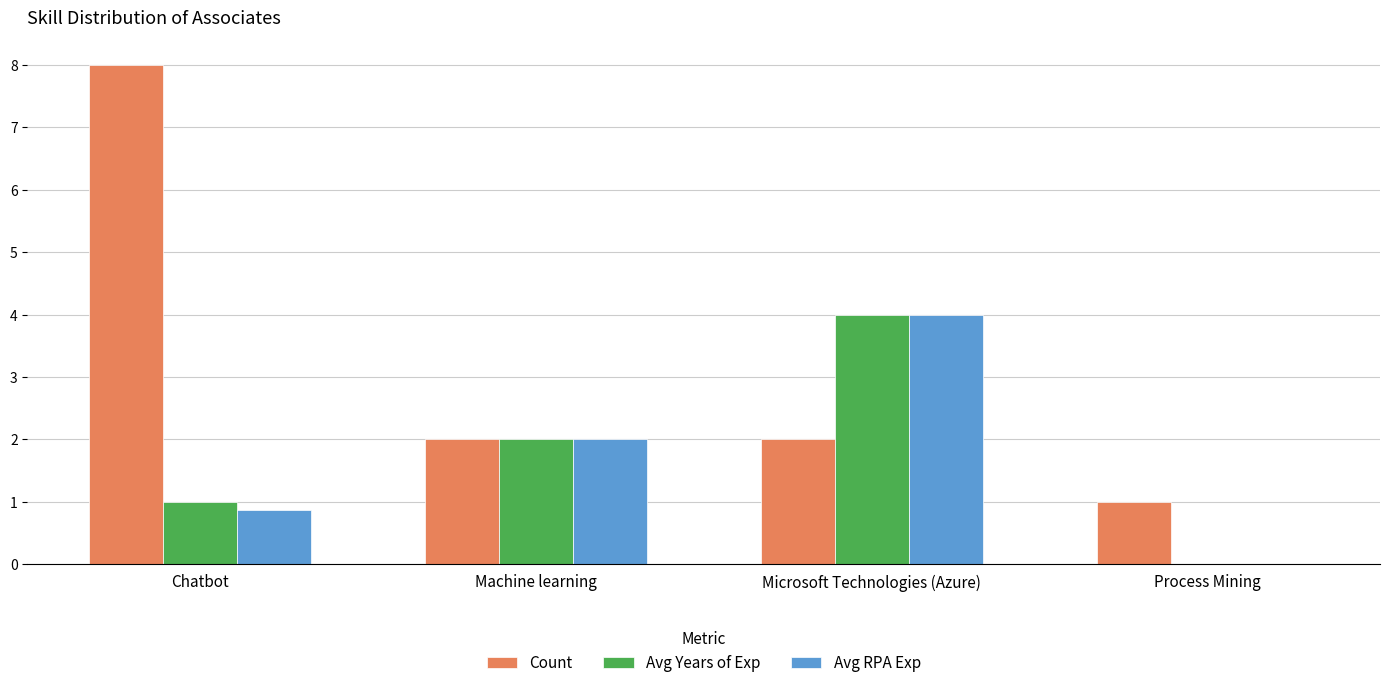

What is the sum of the Avg RPA Exp values at Machine learning and Process Mining?

2.0